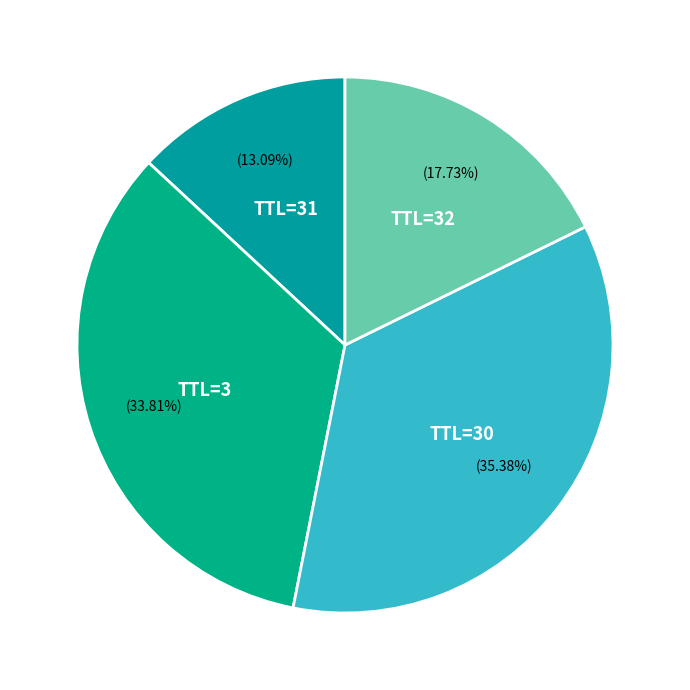

To the nearest percent, what is the difference between the largest and smallest slice percentages?

22%